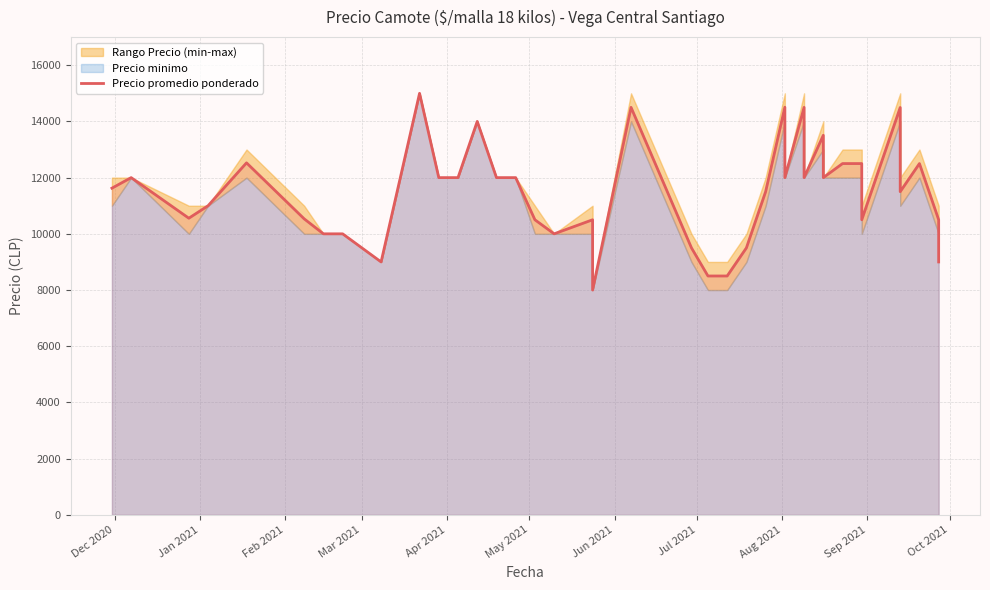

What is the maximum value shown in the chart?

15000